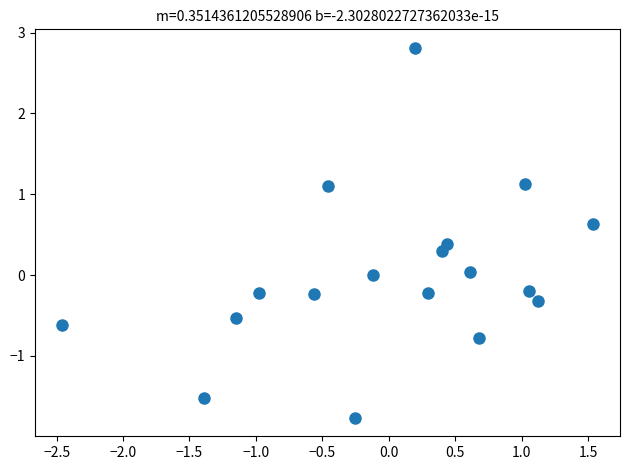

What is the range of Y values (max minus min)?

4.6